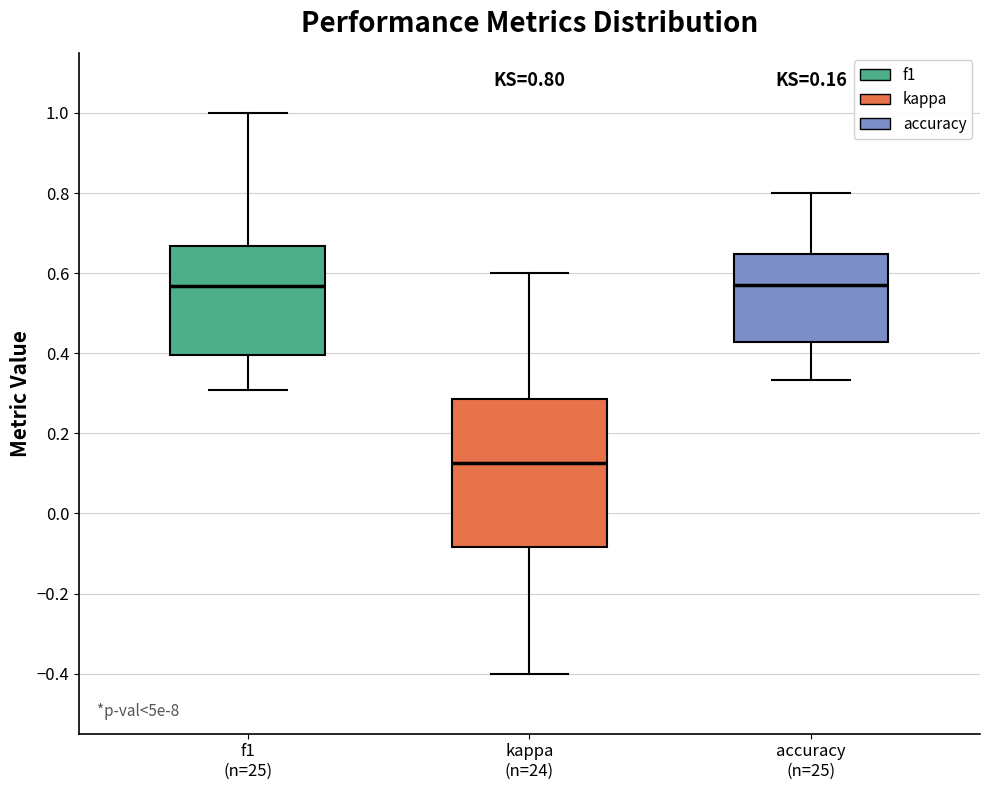

Which box has the lowest median line?

kappa (n=24)